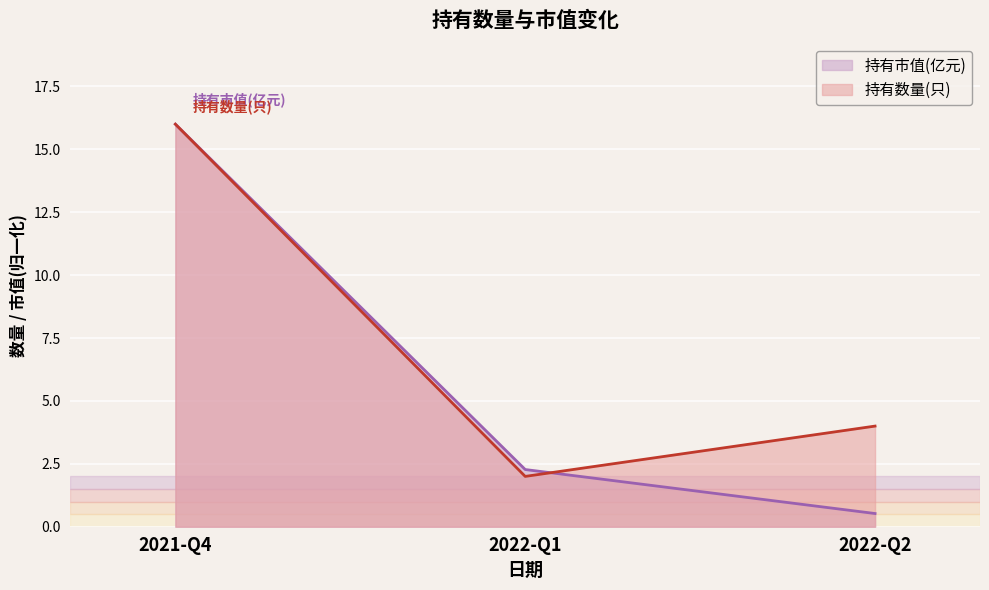

How many lines are shown in the chart?

2